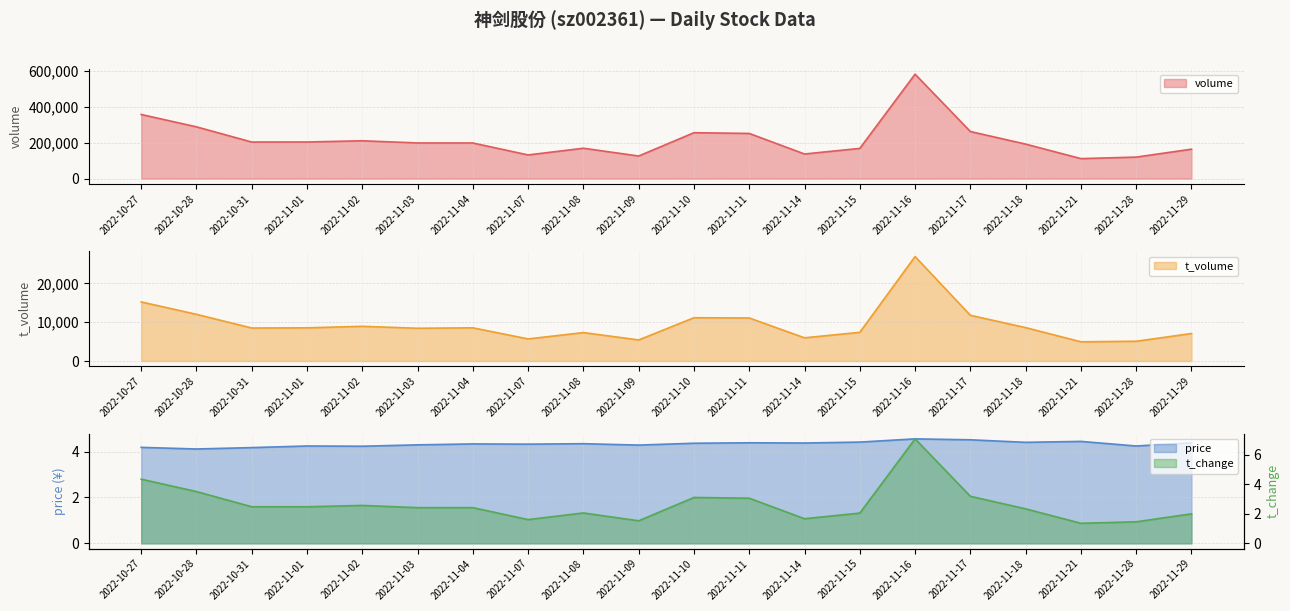

Which series has the largest total across all categories?

volume